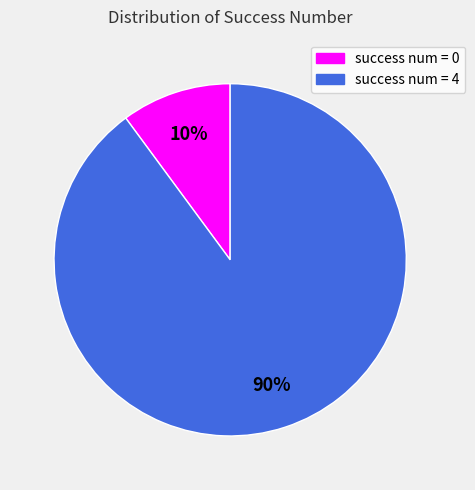

Is there a majority slice in this chart?

Yes